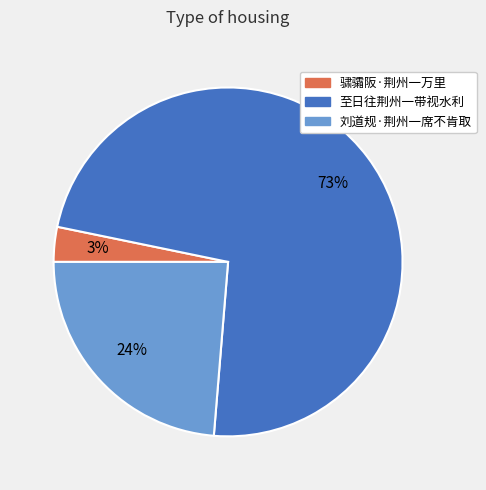

What is the smallest slice in the pie chart?

骕骦阪·荆州一万里